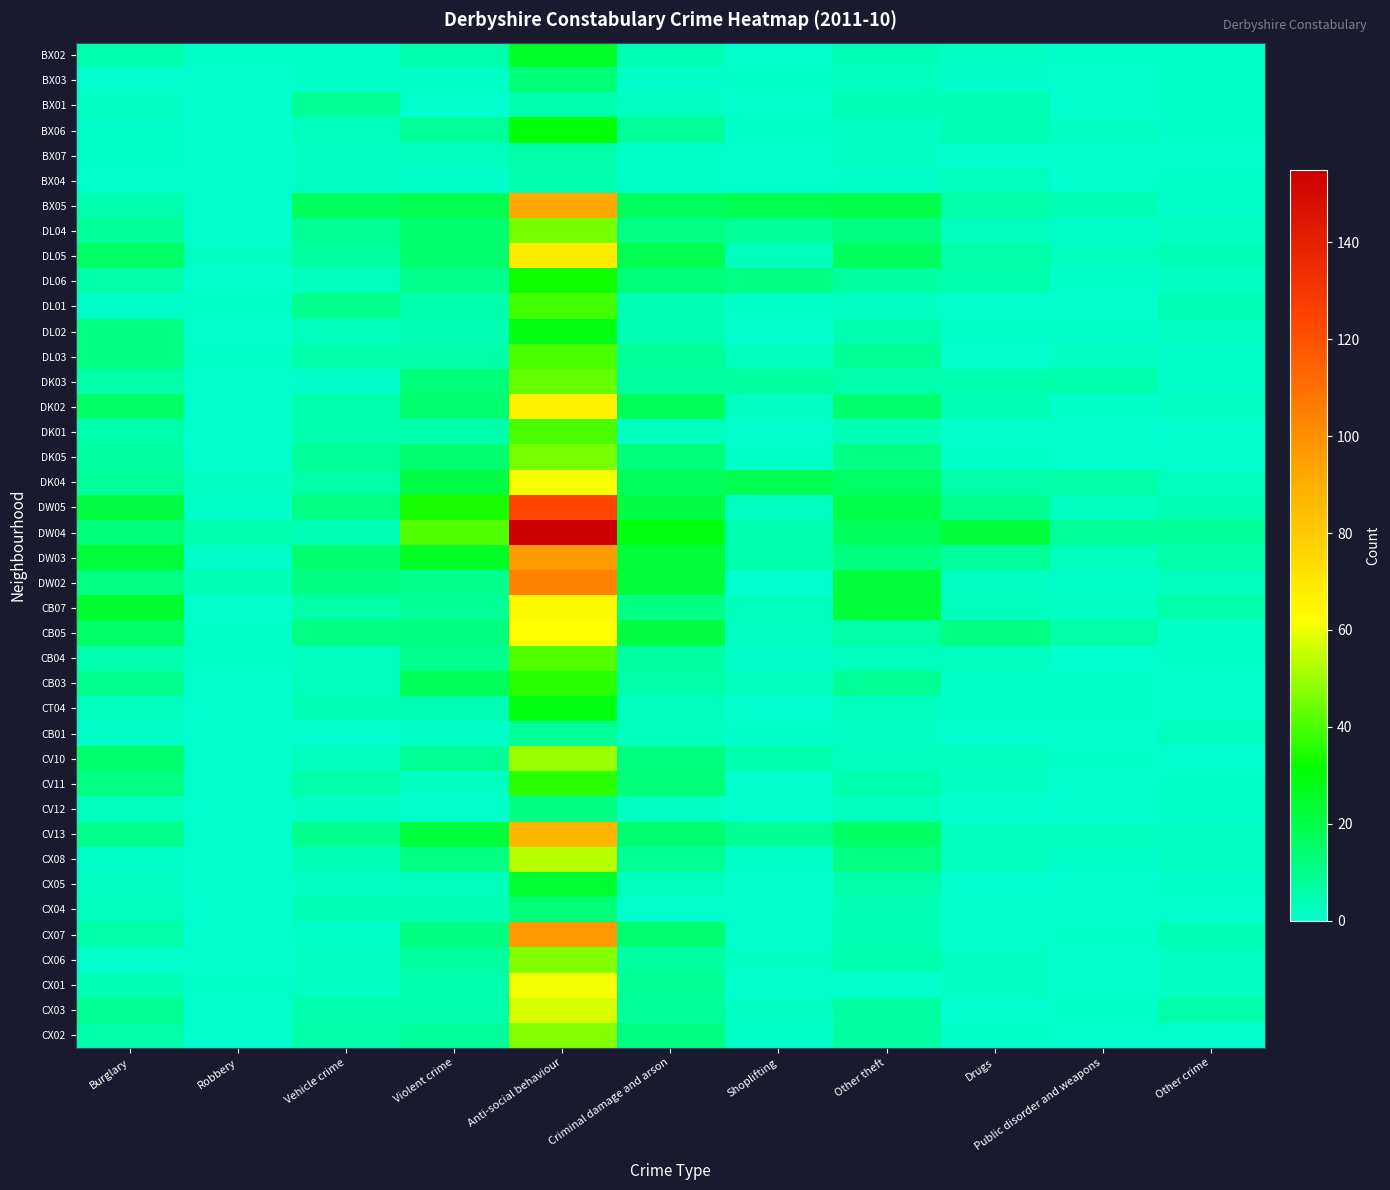

Rank the series at Other theft from lowest to highest value.

CX01, BX04, BX06, BX07, DL01, CB01, BX03, CB04, CT04, CV10, CV12, BX02, BX01, DK01, CX04, CX07, DL02, DK03, CV11, CX06, CB05, CX05, DL06, CX03, CX02, DL03, CB03, DK05, CX08, DL04, DW03, DK02, DK04, CV13, DL05, DW04, BX05, DW05, DW02, CB07